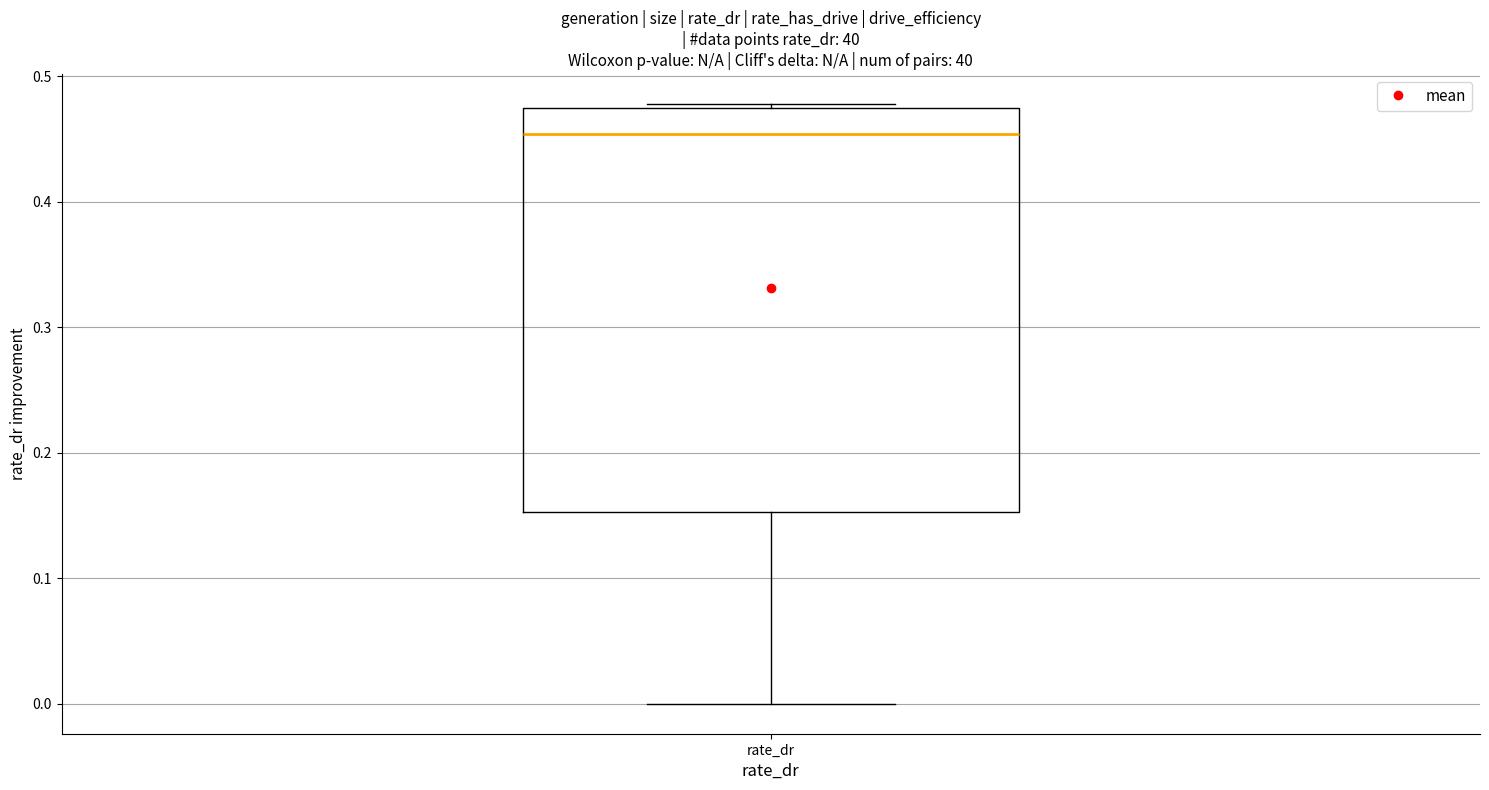

Where does the median line of the box for rate_dr sit on the y-axis? The values are not printed on the chart, so give them approximately, as read against the axis.

0.45